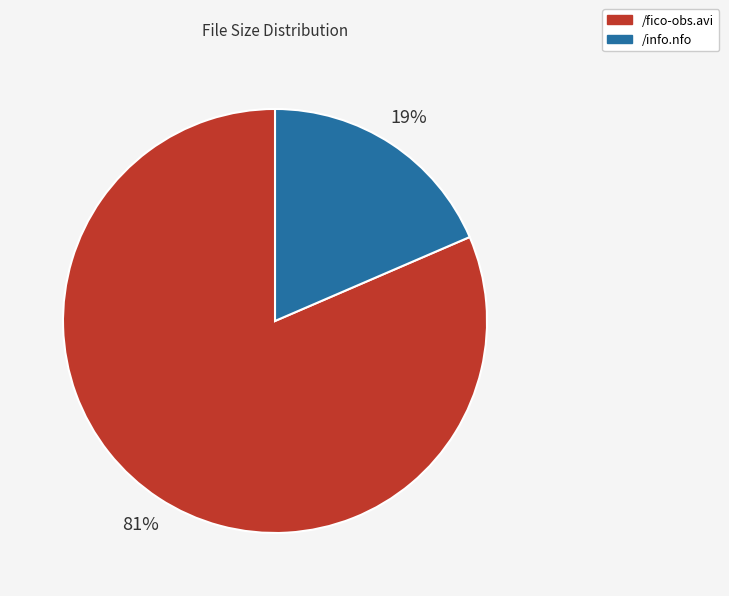

How many slices are in this pie chart?

2